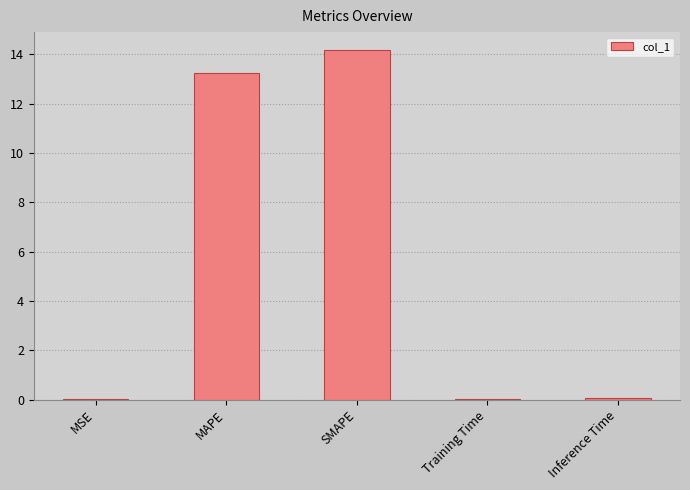

Is it true that the value at Inference Time is 0.0?

True